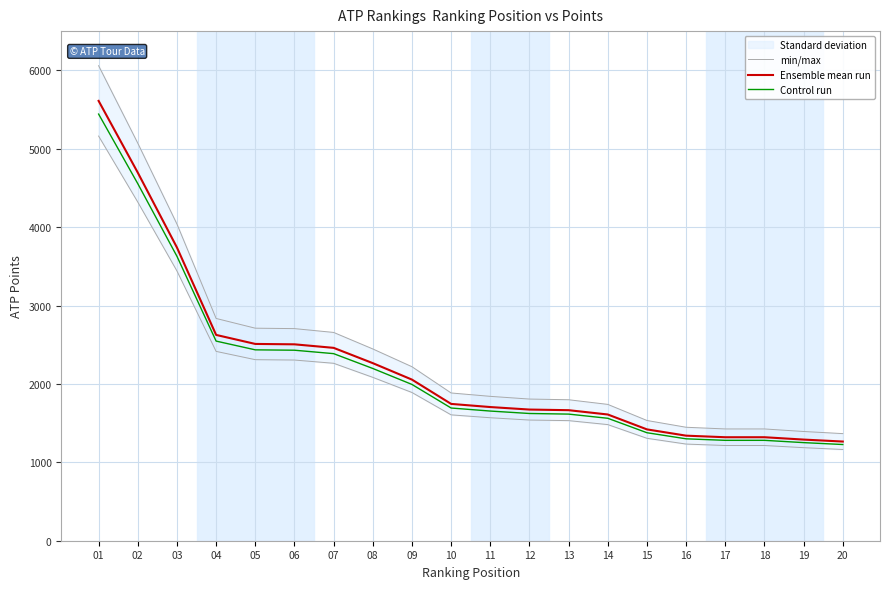

At 10, list the series in order from smallest to largest.

Control run, Ensemble mean run, min/max